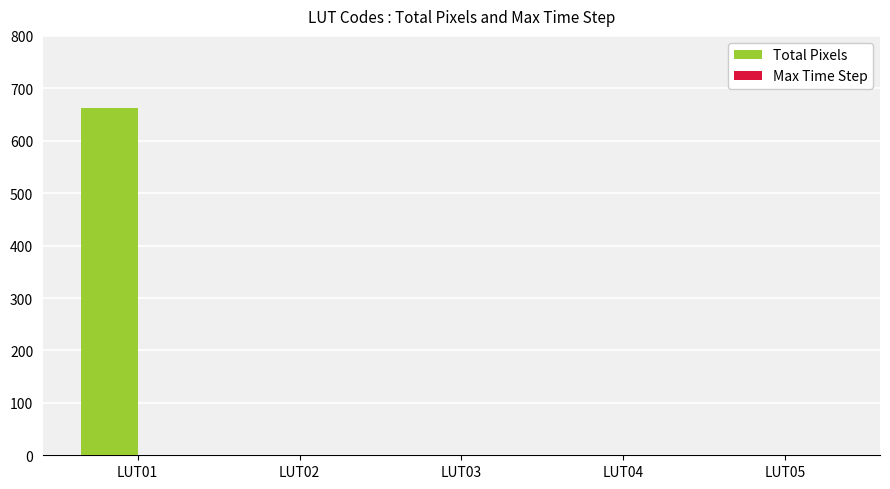

Which series has the largest total across all categories?

Total Pixels